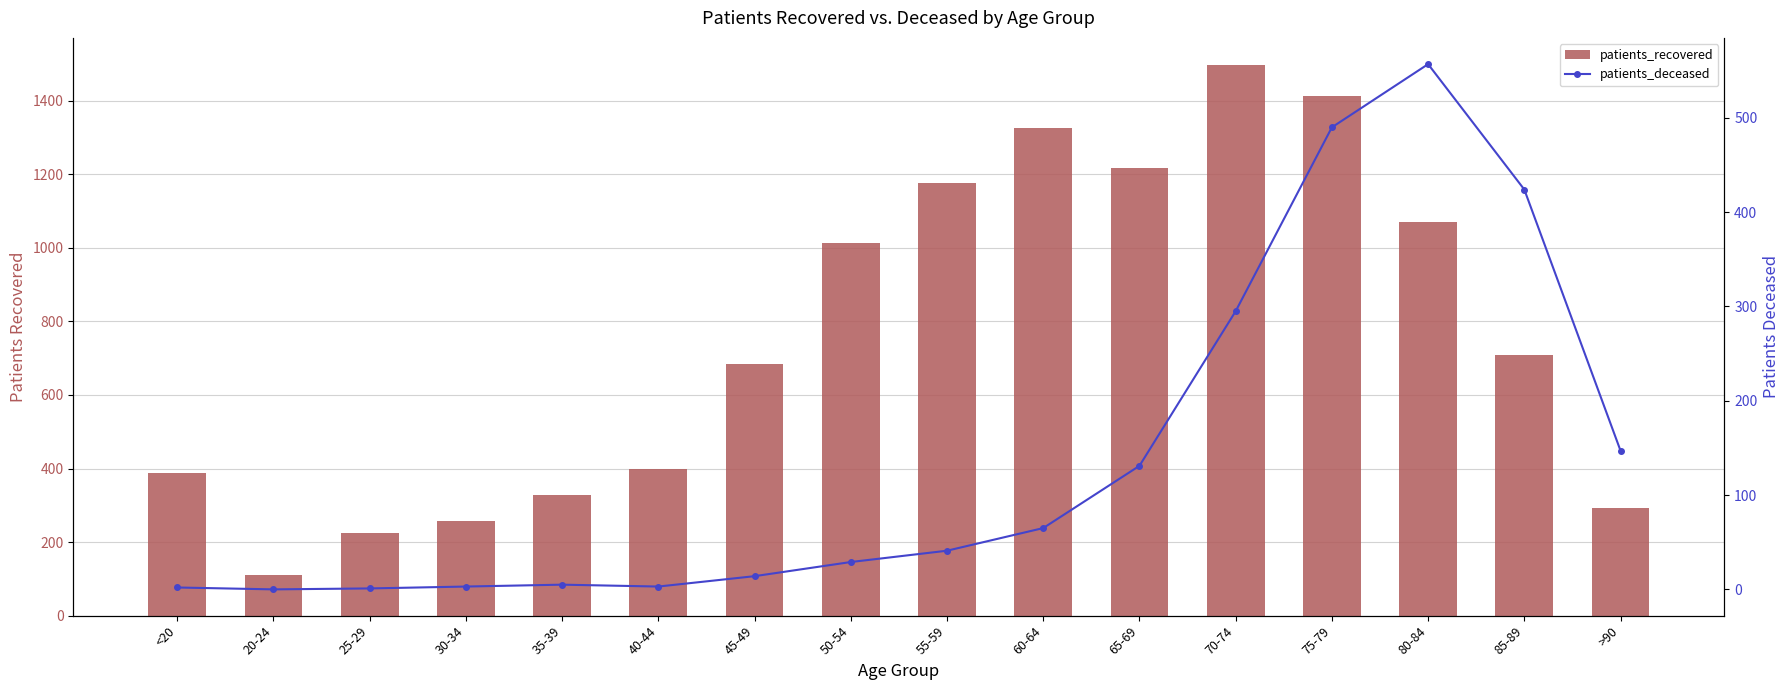

Is the value of patients_recovered at 80-84 greater than the value of patients_deceased at 20-24?

Yes